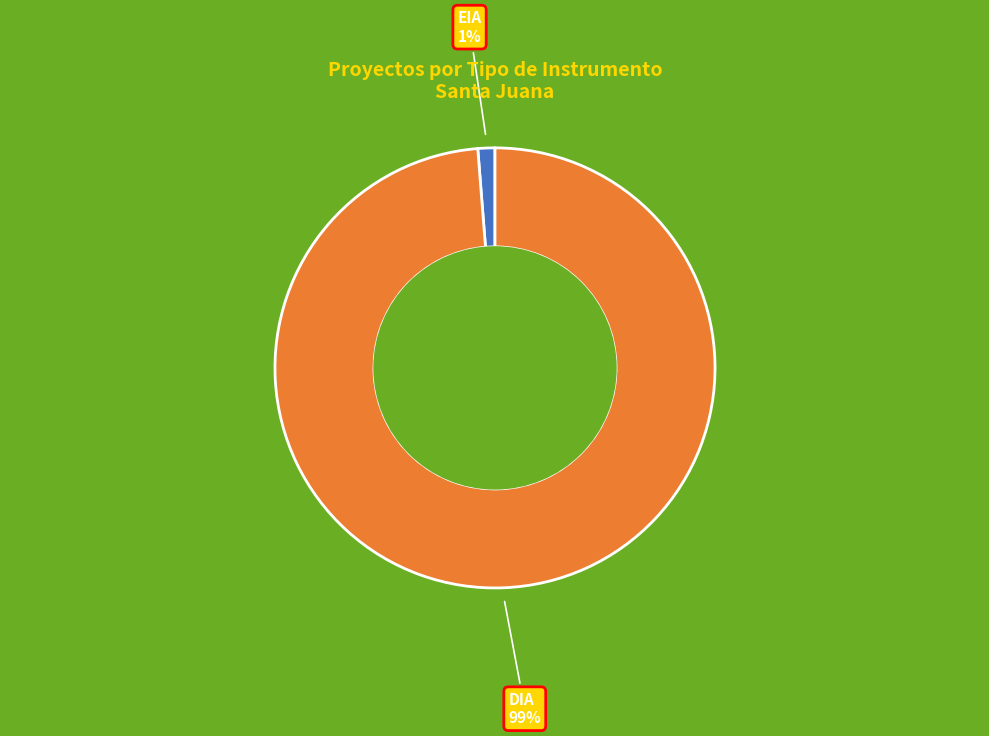

How many segments does this pie chart have?

2